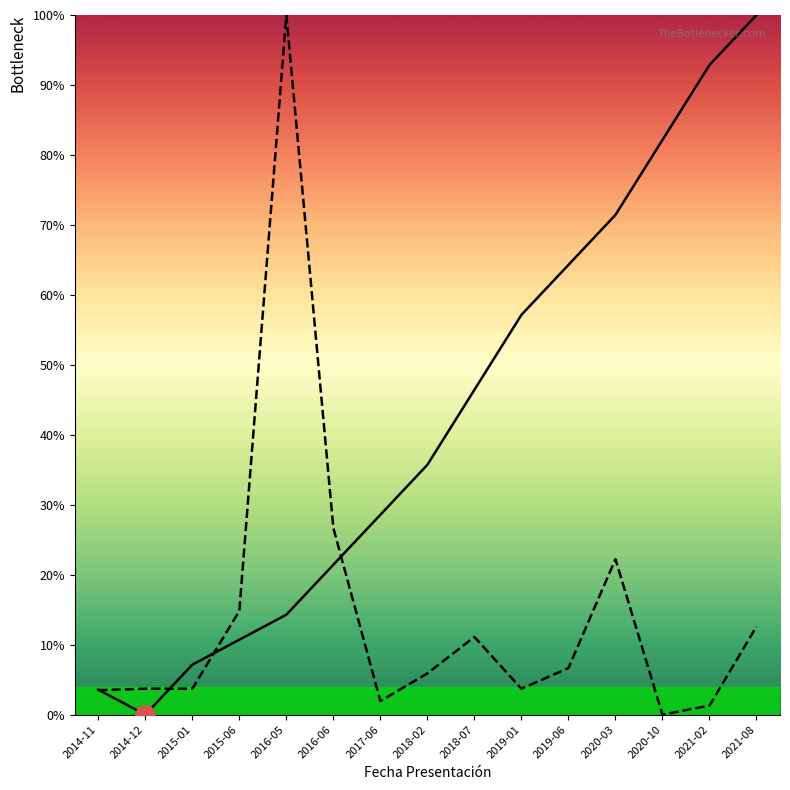

At which category does the chart reach its peak across all series?

2021-08